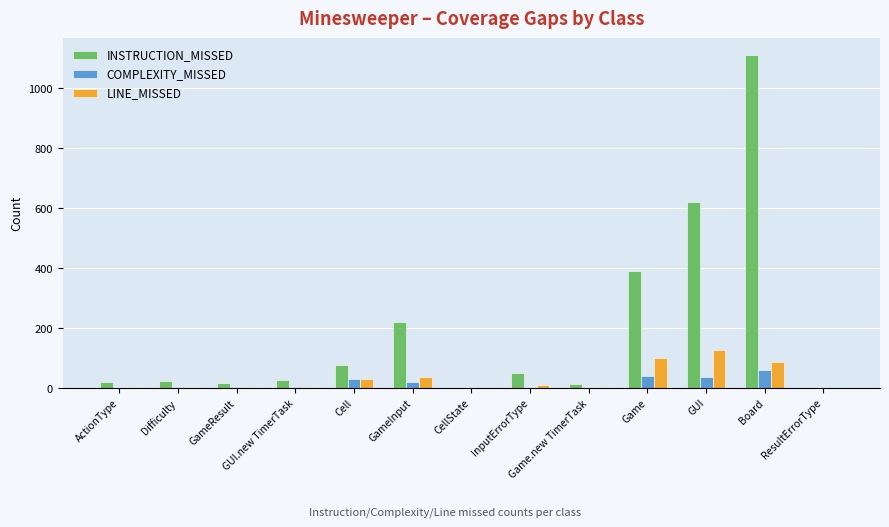

Is it true that COMPLEXITY_MISSED equals 38 at GUI?

True